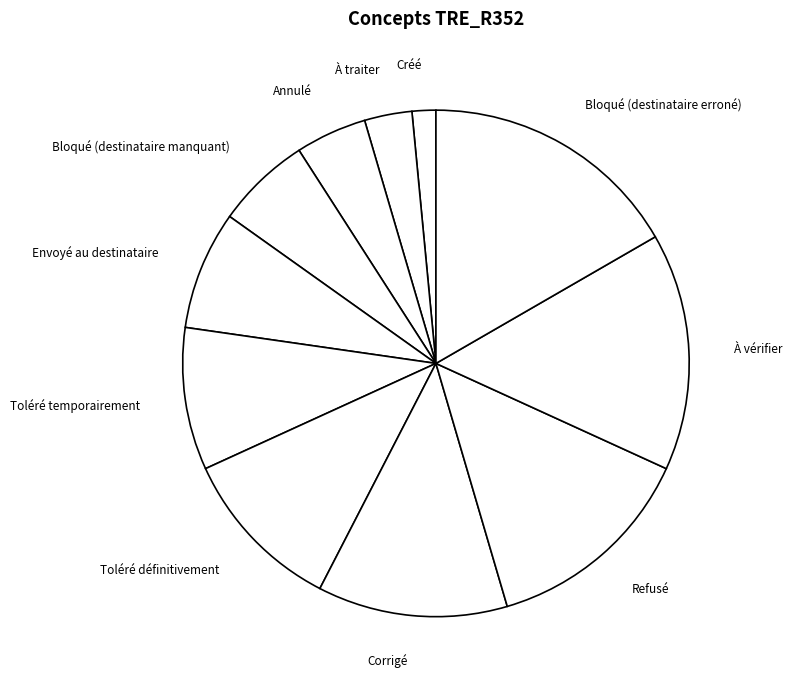

Is Envoyé au destinataire the majority of the pie?

No